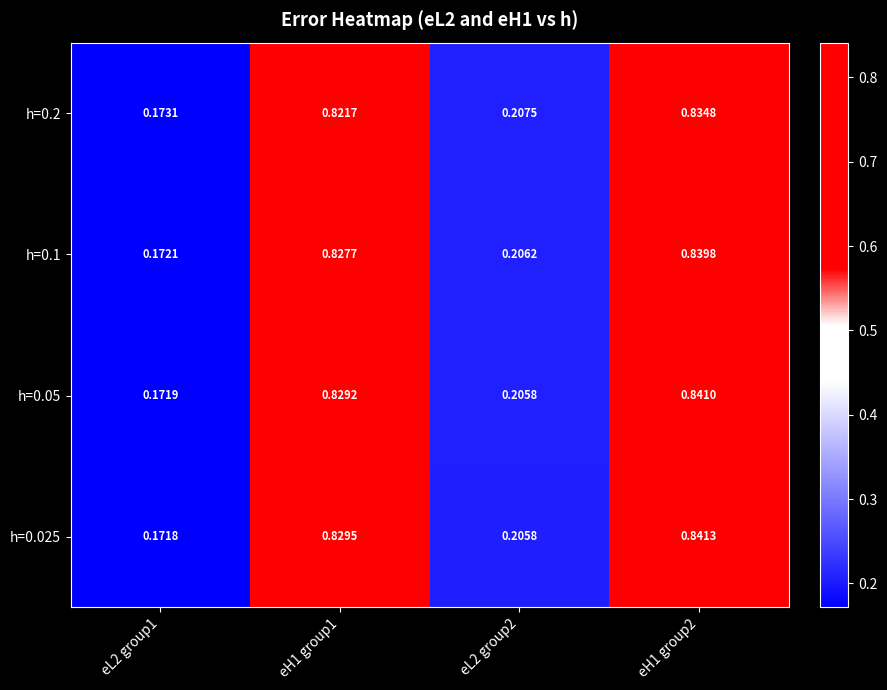

How many series are shown in this chart?

4